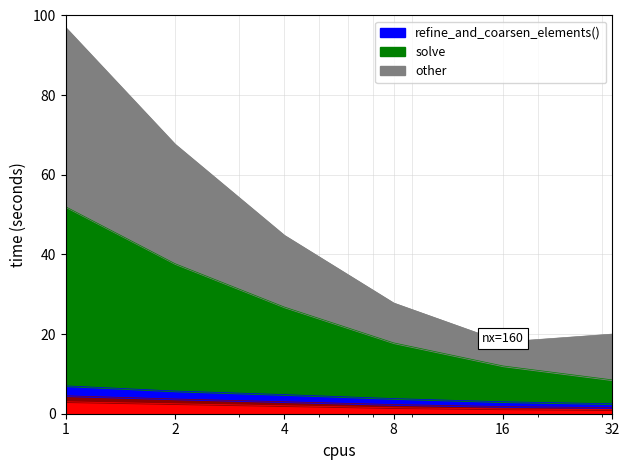

Reading left to right, transcribe all the data shown in this chart.

_eq.reinit_solutions(): 1=3.0	2=2.5	4=2.0	8=1.5	16=1.2	32=1.0
_eq.reinit_systems(): 1=7.0	2=5.7	4=4.8	8=3.8	16=3.0	32=2.5
refine_and_coarsen_elements(): 1=4.5	2=3.7	4=3.0	8=2.3	16=1.8	32=1.5
solve: 1=52.0	2=37.7	4=26.8	8=17.8	16=12.0	32=8.5
other: 1=97.0	2=67.7	4=44.8	8=27.8	16=18.0	32=20.0